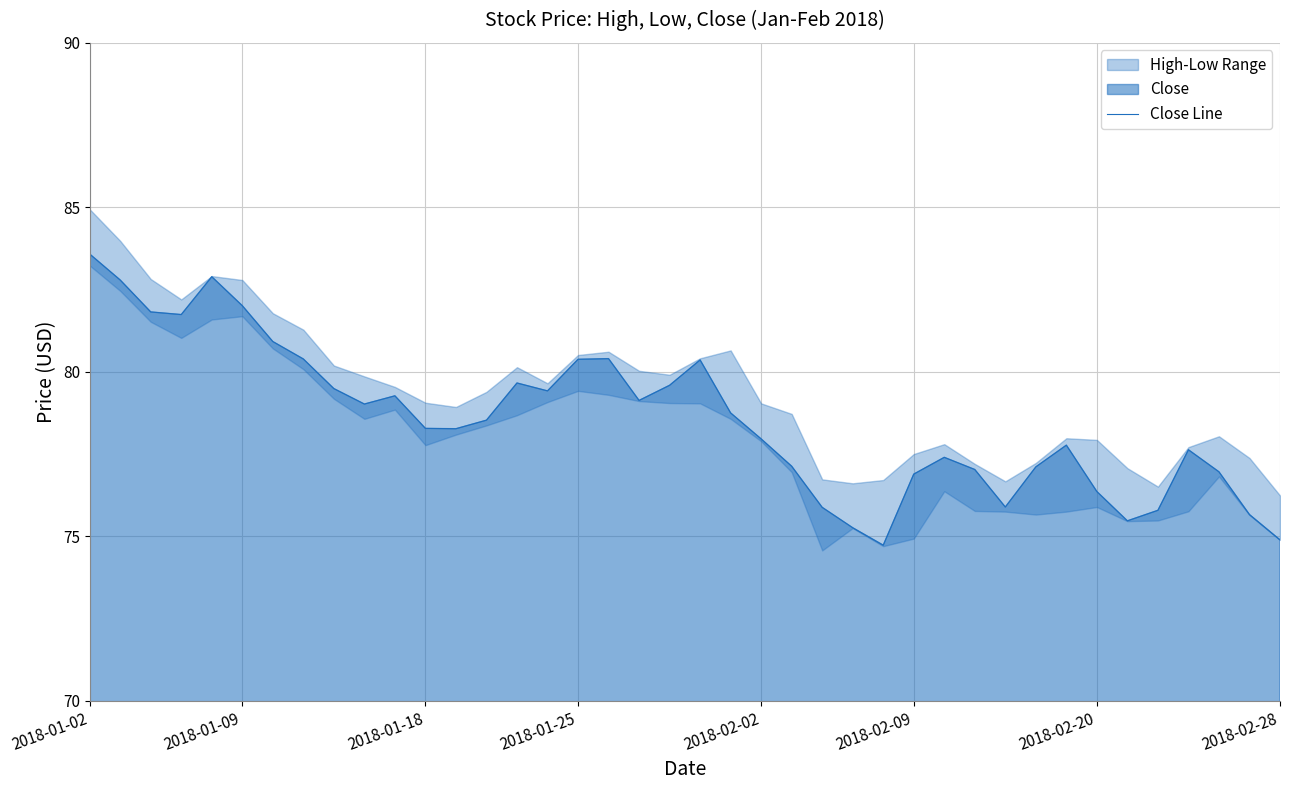

What is the average value?

78.6